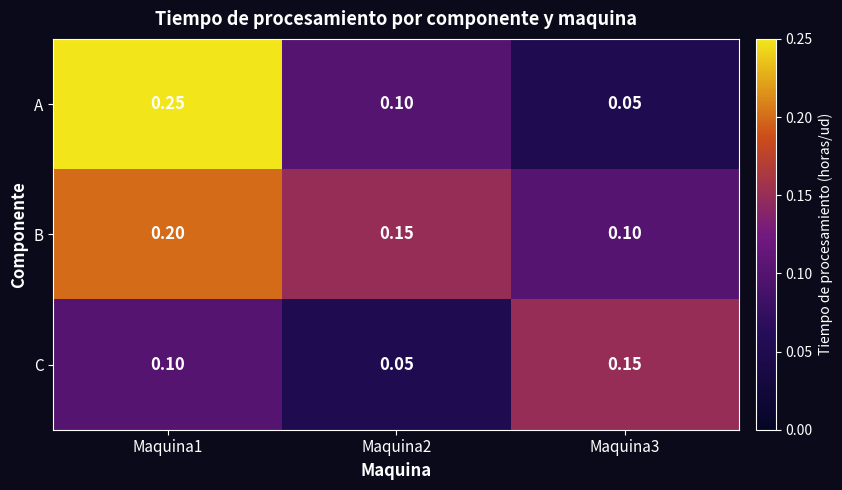

List the series in order of their overall mean, lowest first.

C, A, B